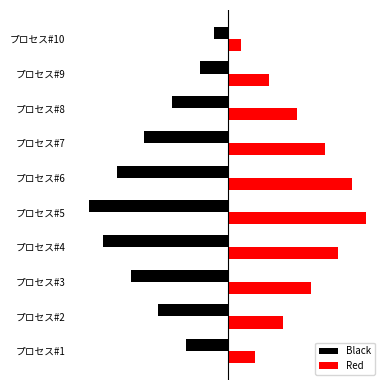

What are all the series names shown in the legend?

Black, Red